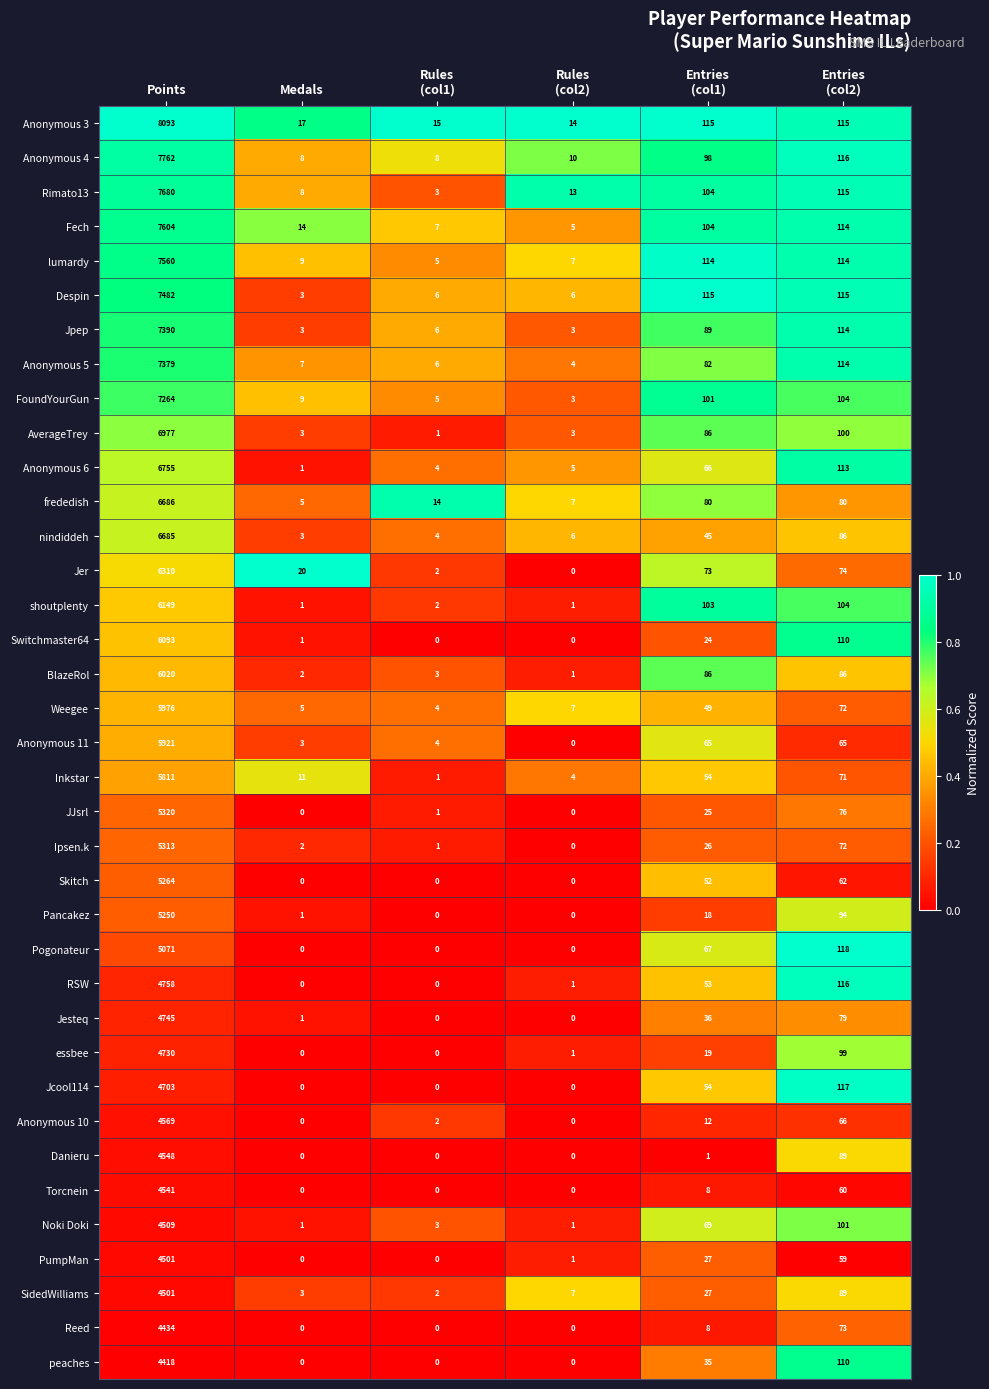

At which category is the sum across all series the highest?

Points